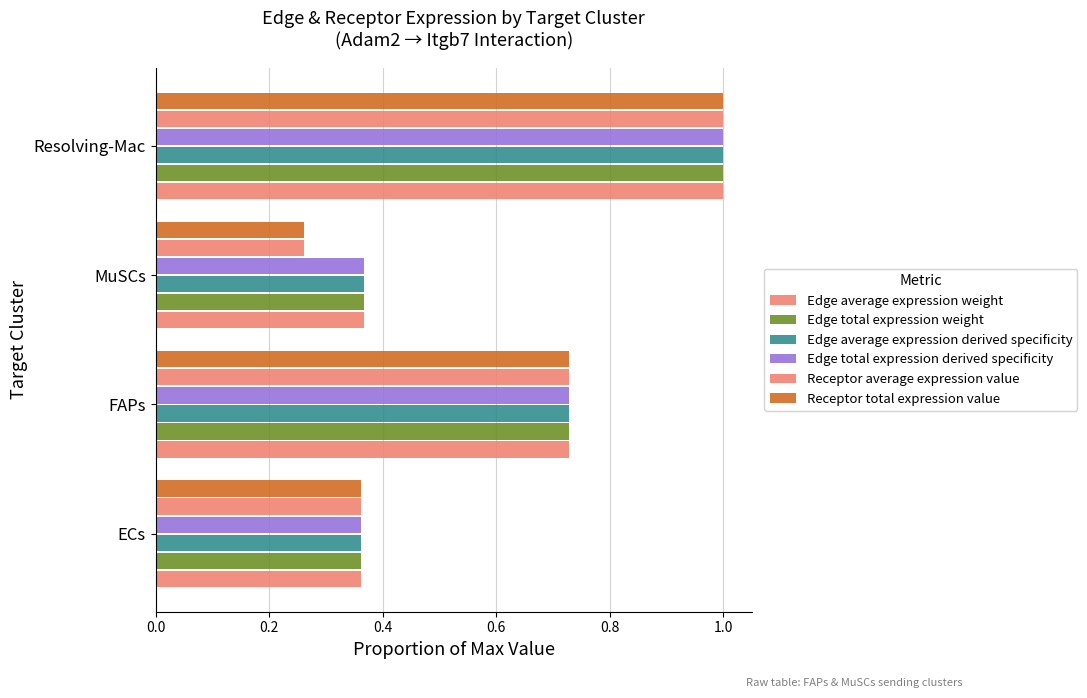

Count the number of data series in this chart.

6